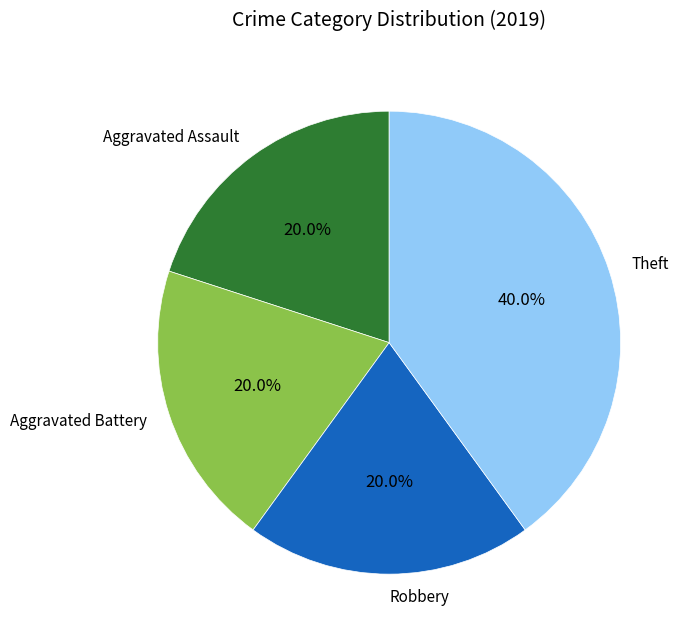

What is the ratio of the value at Robbery to the value at Aggravated Assault?

1.0